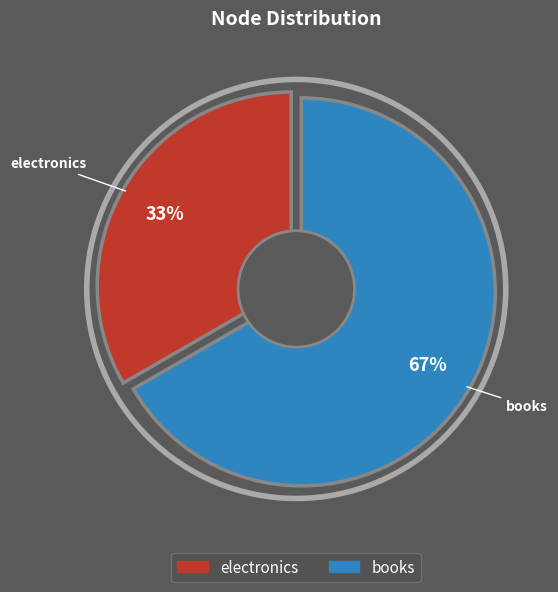

How many slices are in this pie chart?

2